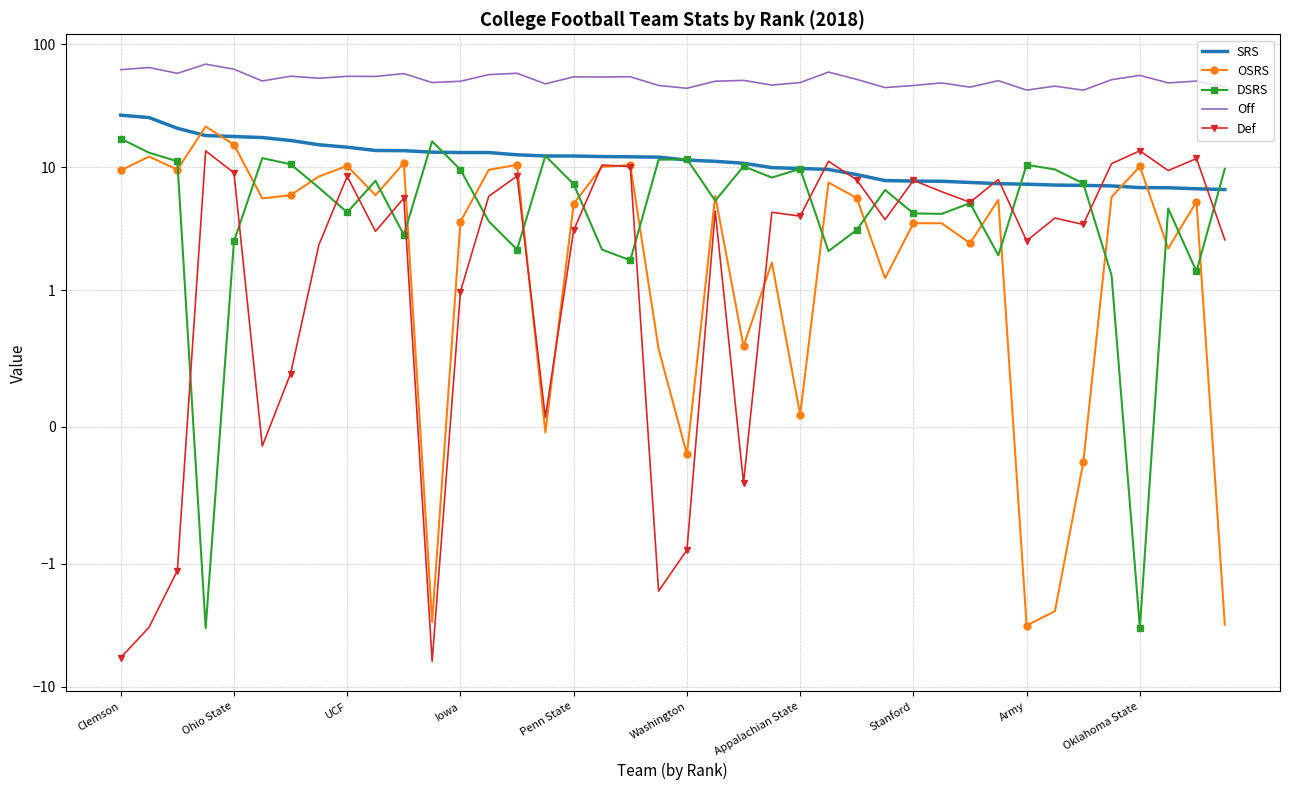

Reading left to right, transcribe all the data shown in this chart.

SRS: 26.4	25.3	20.7	18.1	17.7	17.4	16.5	15.2	14.5	13.7	13.6	13.2	13.1	13.1	12.6	12.3	12.3	12.2	12.1	12.1	11.4	11.2	10.8	9.9	9.8	9.6	8.7	7.8	7.7	7.7	7.5	7.3	7.3	7.2	7.1	7.0	6.8	6.8	6.7	6.6
OSRS: 9.4	12.2	9.5	21.4	15.2	5.6	5.9	8.4	10.2	5.9	10.8	-3.0	3.6	9.5	10.4	-0.0	5.0	10.1	10.4	0.6	-0.2	5.8	0.6	1.7	0.1	7.5	5.6	1.2	3.5	3.5	2.4	5.4	-3.2	-2.4	-0.3	5.7	10.2	2.2	5.2	-3.1
DSRS: 17.0	13.1	11.2	-3.4	2.5	11.8	10.6	6.8	4.3	7.8	2.8	16.2	9.5	3.6	2.1	12.4	7.3	2.1	1.8	11.5	11.6	5.3	10.2	8.2	9.7	2.1	3.1	6.5	4.2	4.2	5.1	1.9	10.4	9.6	7.4	1.3	-3.3	4.6	1.4	9.7
Off: 61.9	64.5	57.9	68.7	62.5	50.1	54.8	52.8	54.7	54.6	57.6	48.7	49.9	56.5	57.9	47.5	54.2	54.0	54.3	46.1	43.8	49.9	50.7	46.4	48.7	59.2	51.7	44.3	46.1	48.4	44.7	50.5	42.3	45.6	42.2	51.4	55.7	48.4	50.0	44.8
Def: -5.8	-3.3	-1.1	13.6	9.0	-0.1	0.4	2.3	8.4	3.0	5.6	-6.2	1.0	5.8	8.5	0.1	3.1	10.4	10.1	-1.7	-0.9	4.4	-0.4	4.3	4.0	11.2	7.9	3.8	7.8	6.3	5.2	8.0	2.5	3.9	3.4	10.7	13.6	9.4	11.8	2.6